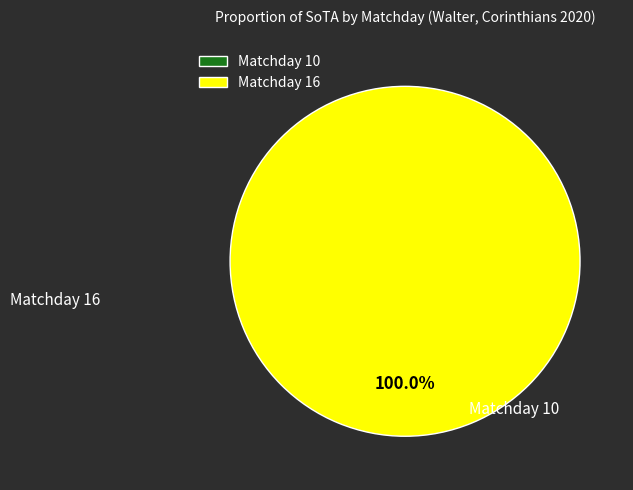

The 16 slice represents 86% of the pie. True or false?

False